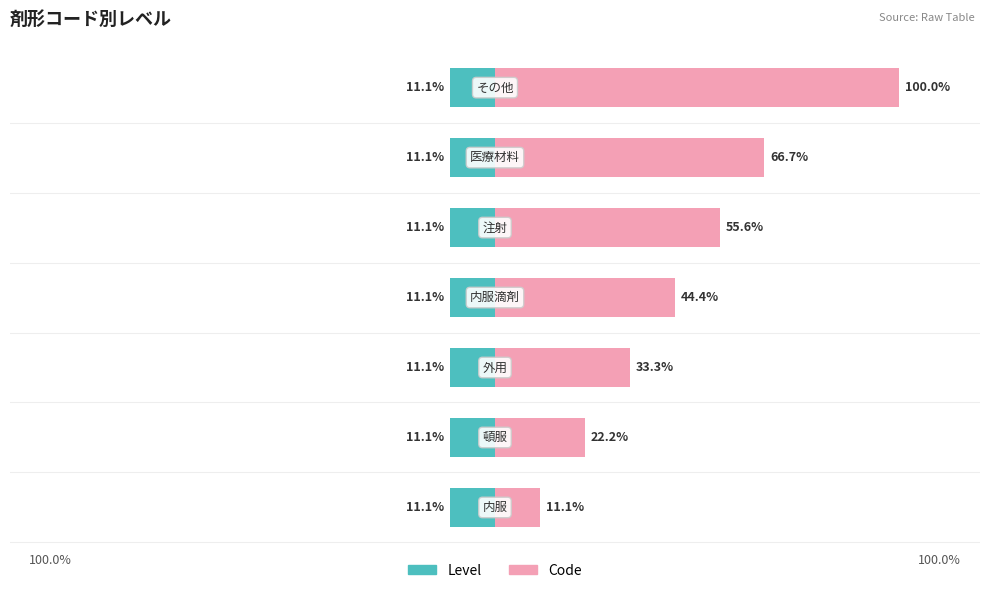

Is the value of Code at 6 greater than the value of Level at 2?

Yes